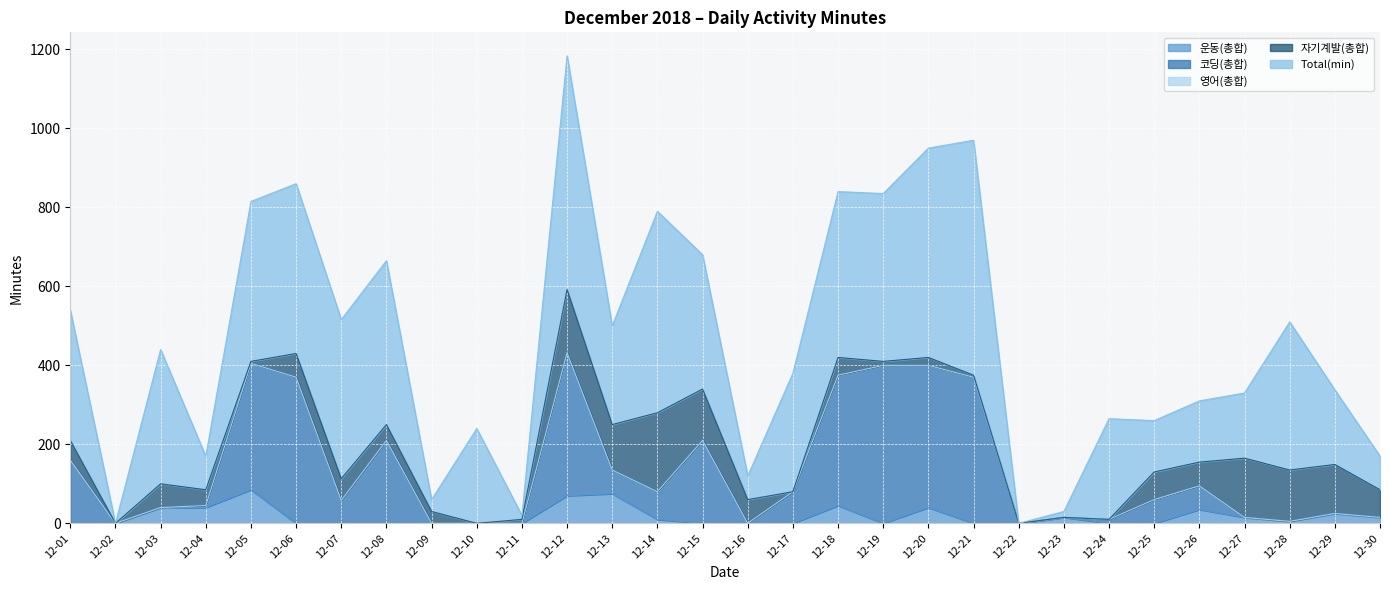

True or false: Total(min) has a value of 0 at 12-22.

True